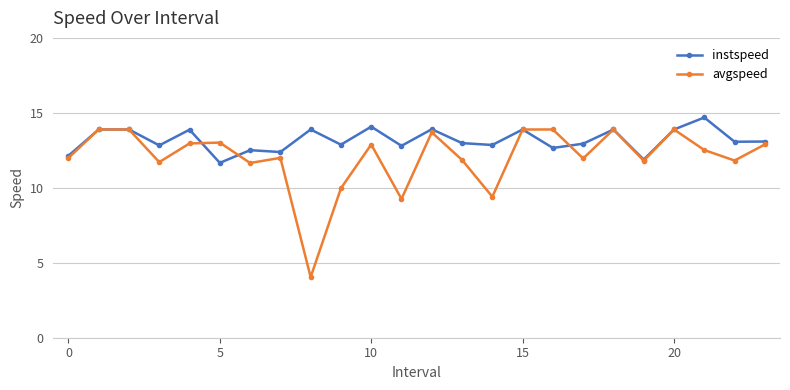

List the series in order of their overall mean, lowest first.

avgspeed, instspeed